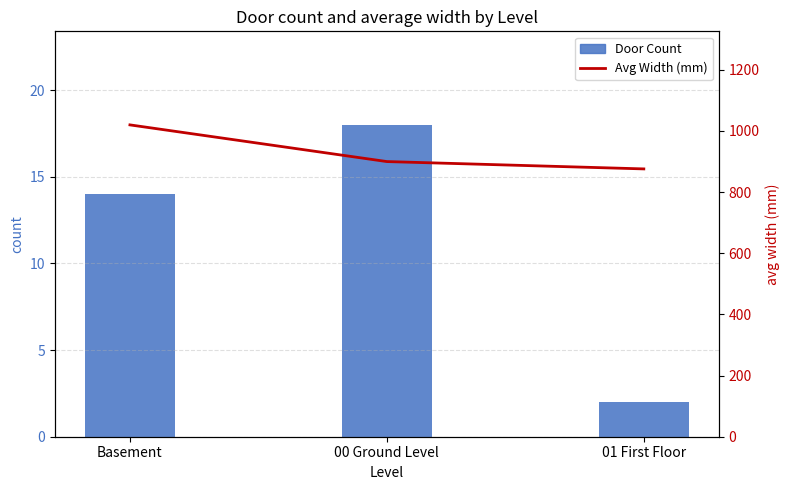

True or false: Avg Width (mm) has a value of 900 at 00 Ground Level.

True